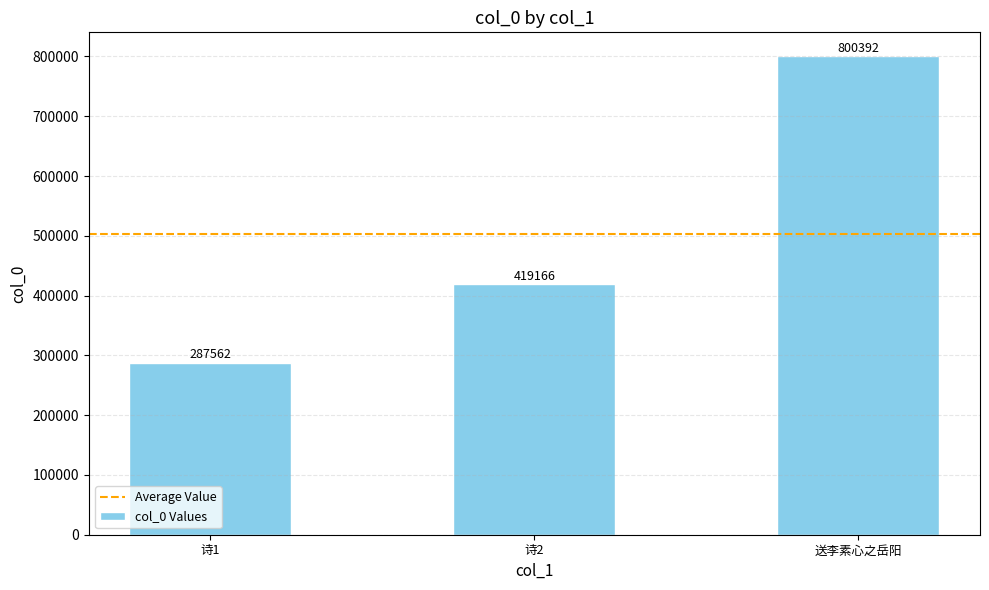

Rank the categories by value from lowest to highest.

诗1, 诗2, 送李素心之岳阳